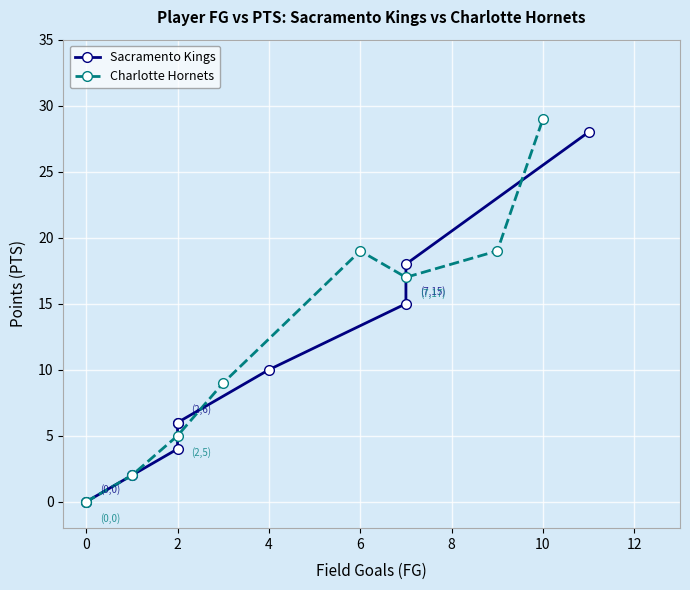

Where is Charlotte Hornets nearest to the value 14?

10